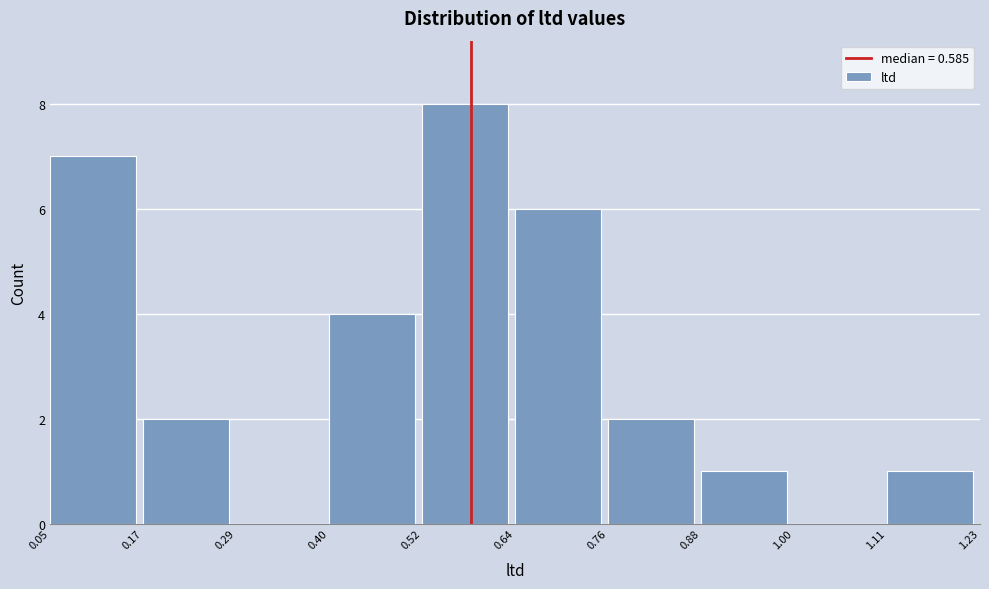

Reading left to right, transcribe this chart: for each bar, give the range it covers on the x-axis and its height. The values are not printed on the chart, so give them approximately, as read against the axis.

0.05 to 0.17: 7
0.17 to 0.29: 2
0.29 to 0.40: 0
0.40 to 0.52: 4
0.52 to 0.64: 8
0.64 to 0.76: 6
0.76 to 0.88: 2
0.88 to 1.00: 1
1.00 to 1.11: 0
1.11 to 1.23: 1